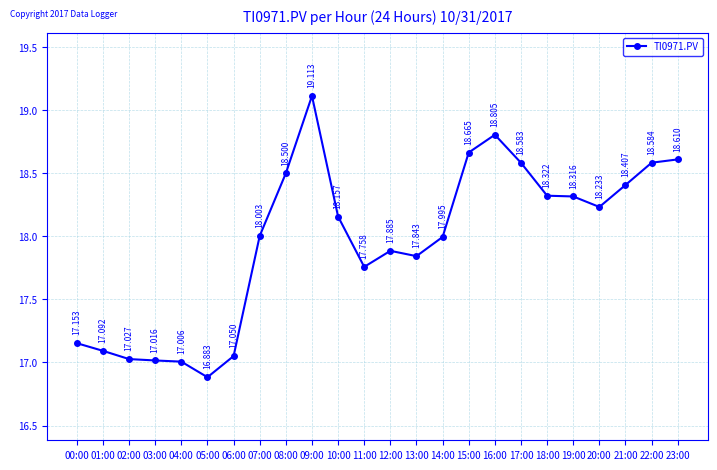

How many values exceed 18?

13